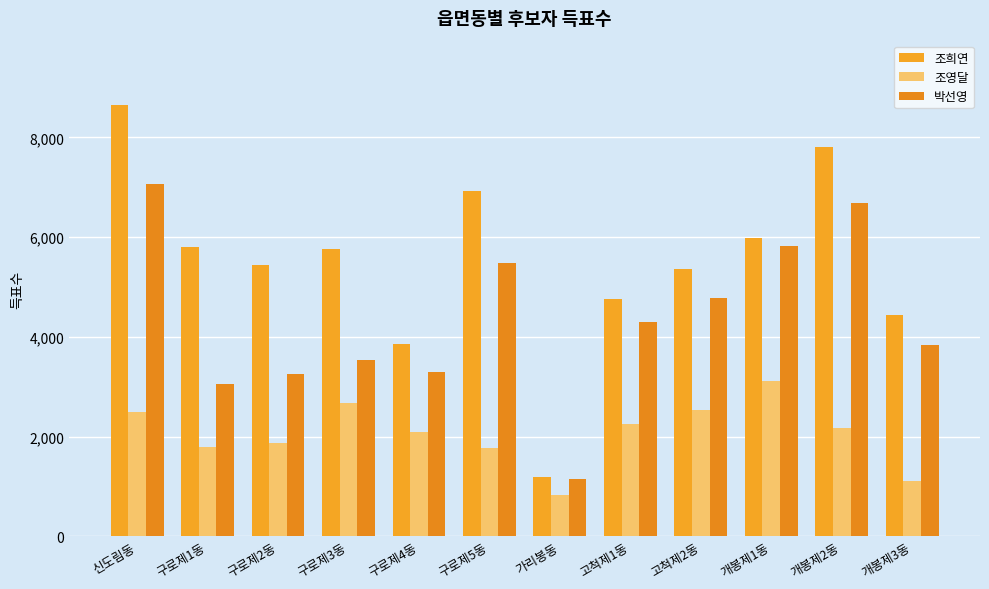

What is the sum of all 박선영 values?

52289